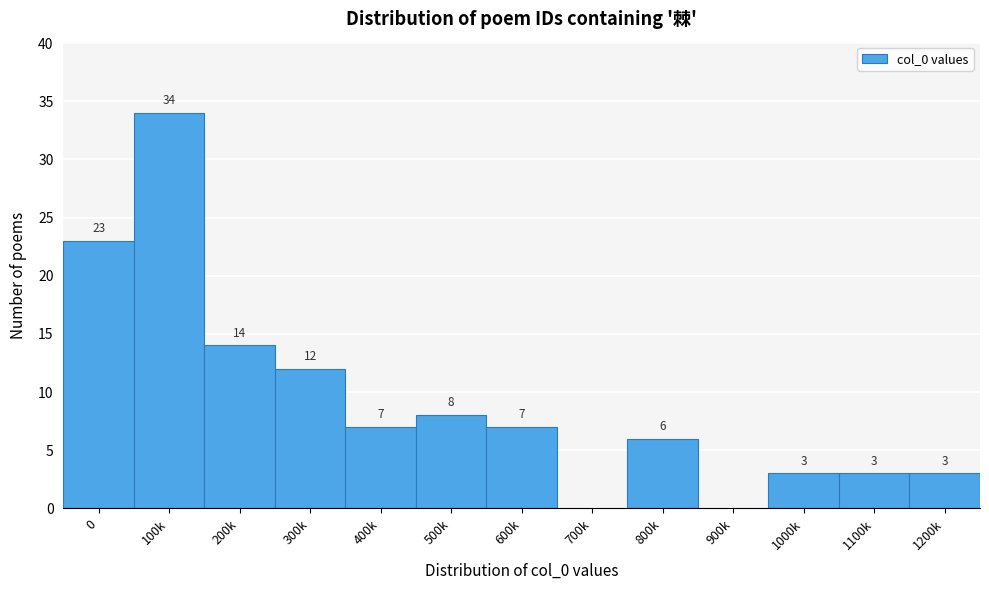

Reading right to left, transcribe all the data shown in this chart.

1200k=3	1100k=3	1000k=3	900k=0	800k=6	700k=0	600k=7	500k=8	400k=7	300k=12	200k=14	100k=34	0=23